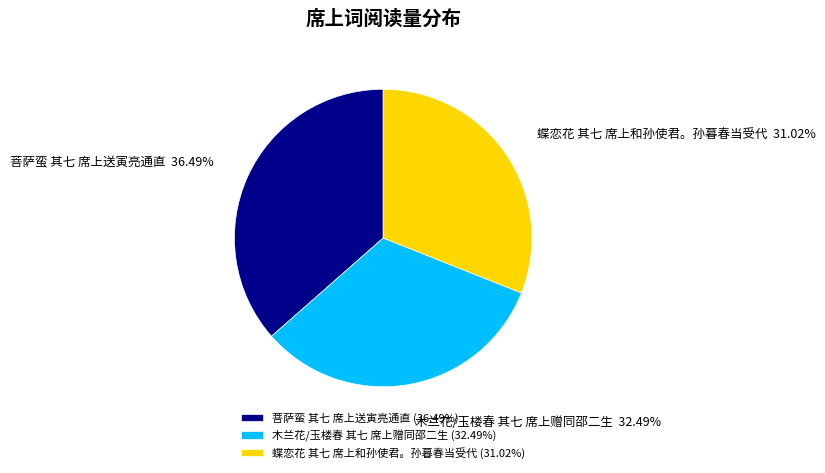

Does any single category account for the majority?

No